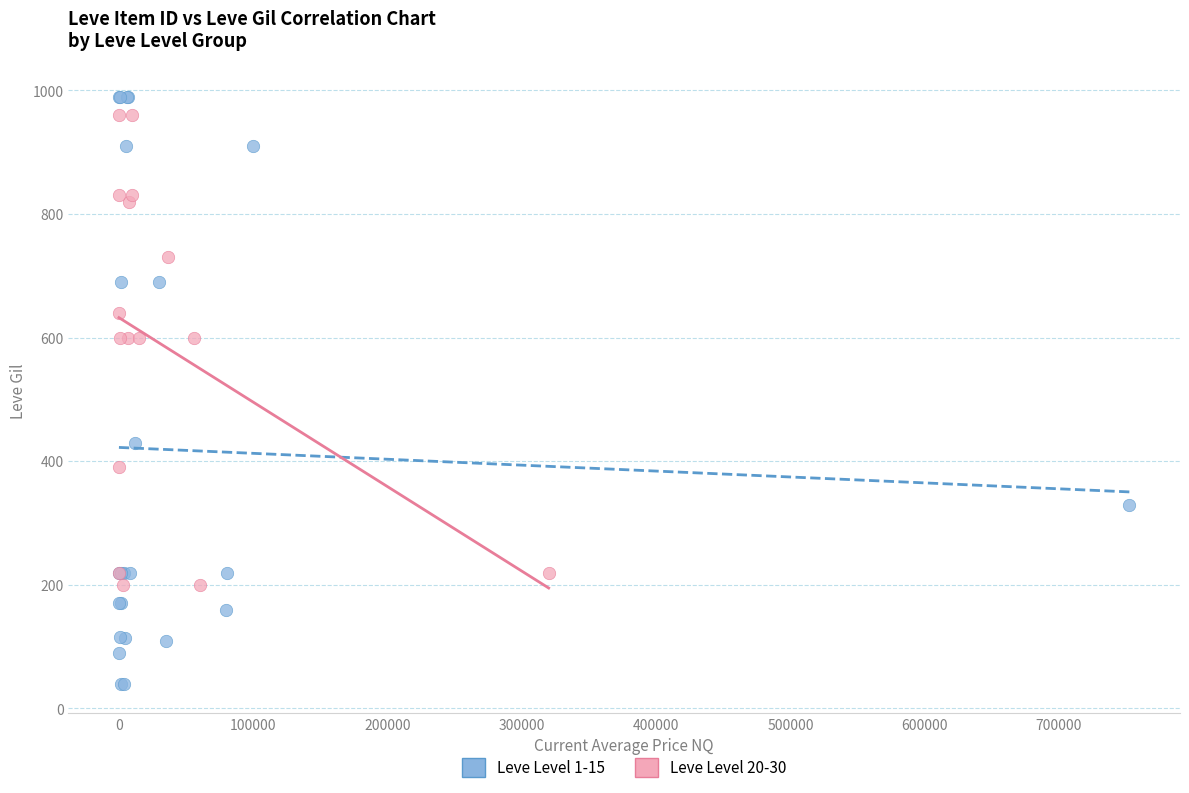

What are all the series names shown in the legend?

Leve Level 1-15, Leve Level 20-30